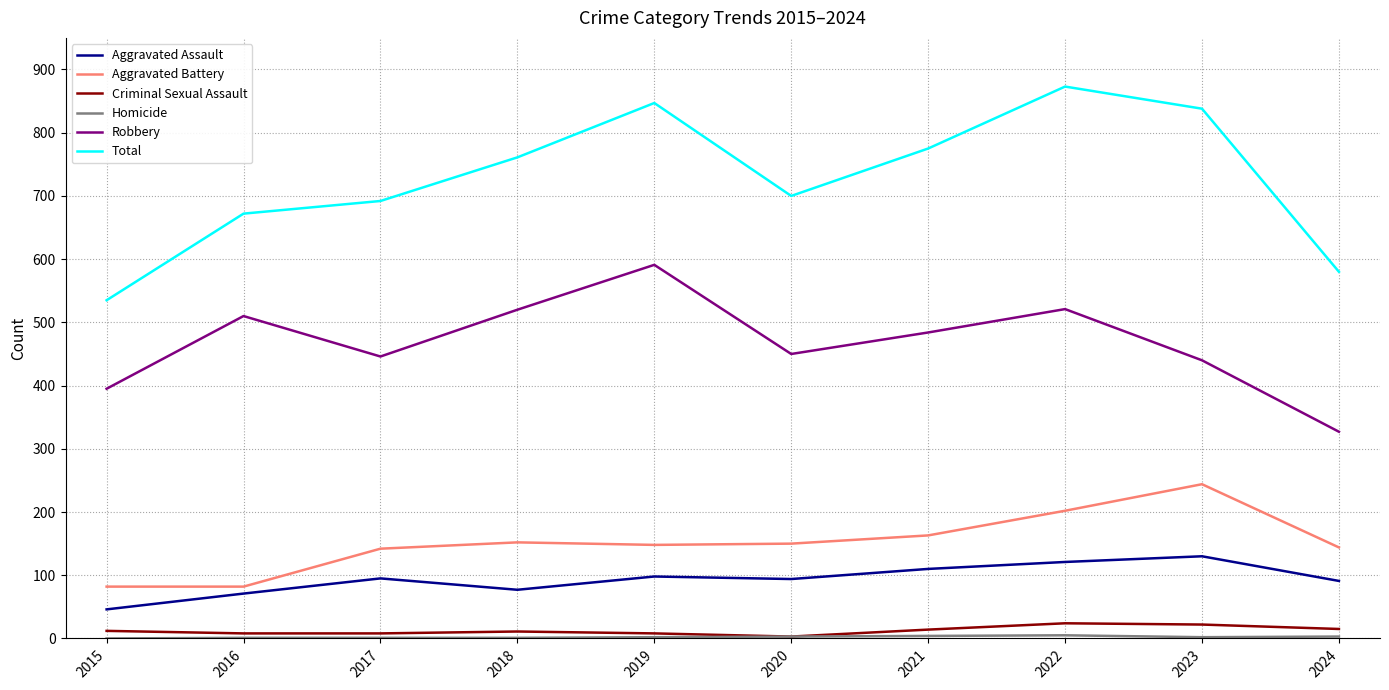

At which label does Robbery reach its minimum?

2024